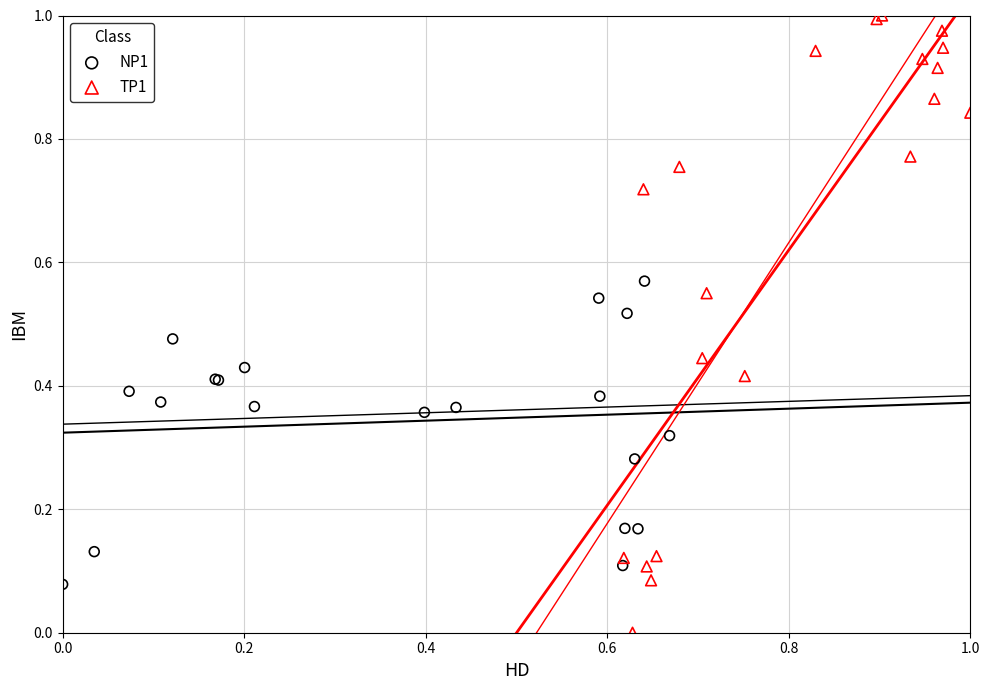

What are all the series names shown in the legend?

NP1, TP1